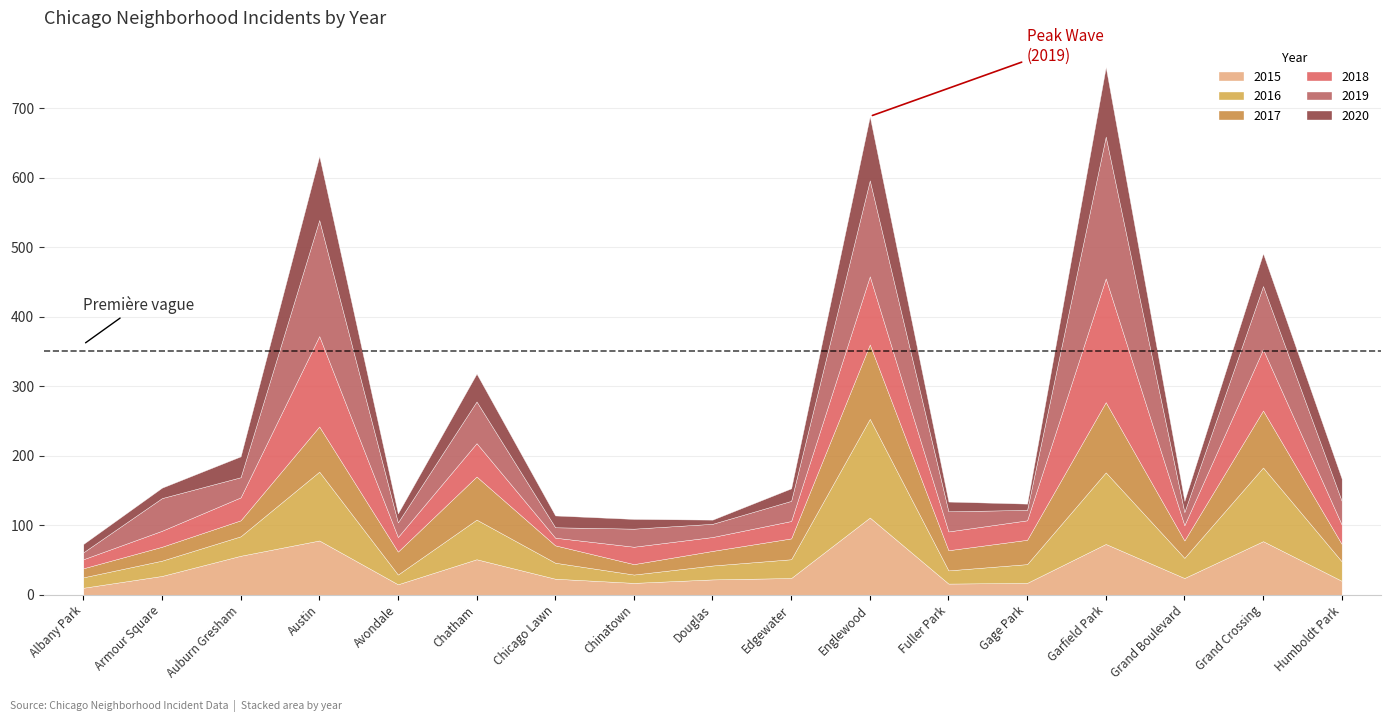

Which series changed the most between Englewood and Grand Crossing?

2019